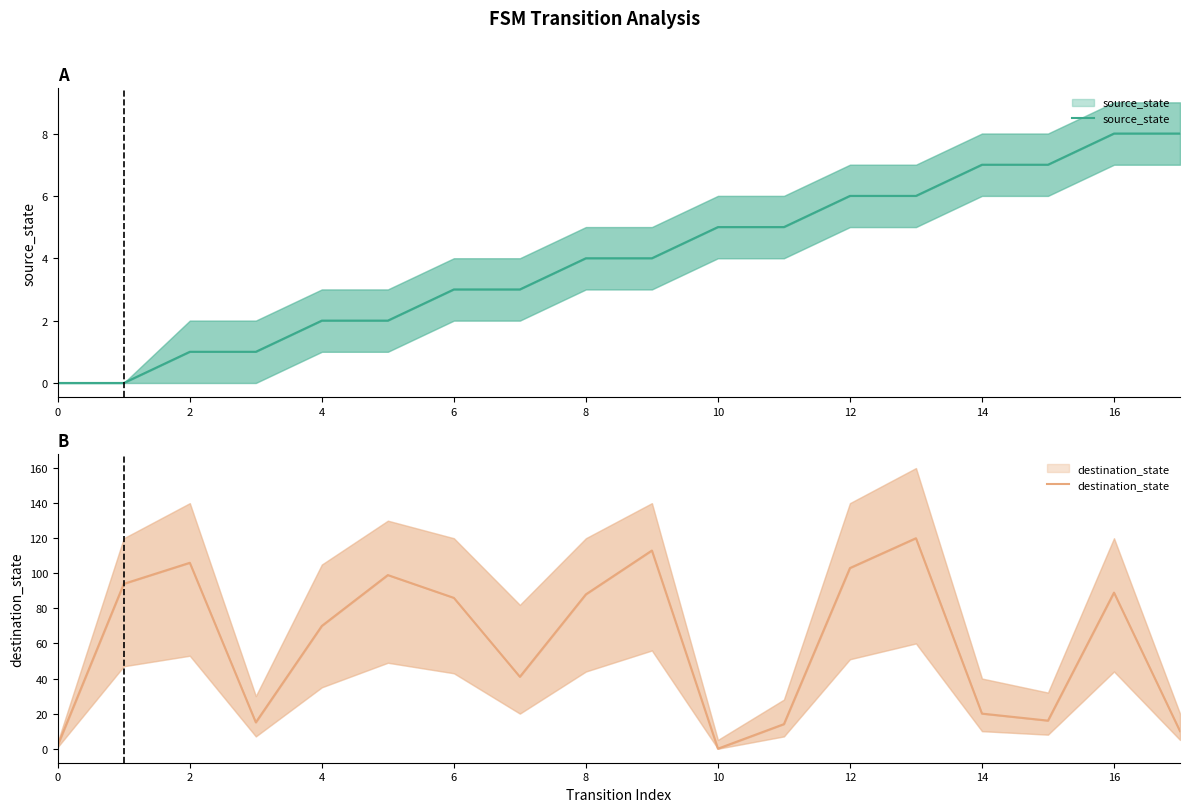

The value of source_state at 8 is 1. True or false?

False